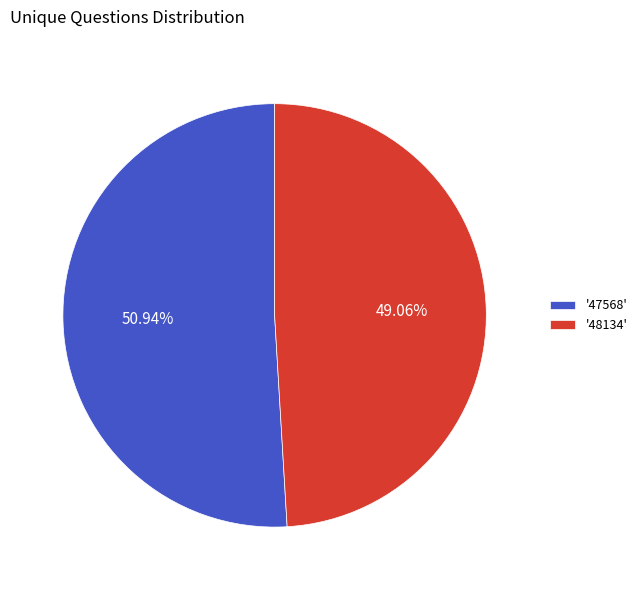

Rank the categories by value from highest to lowest.

'47568', '48134'